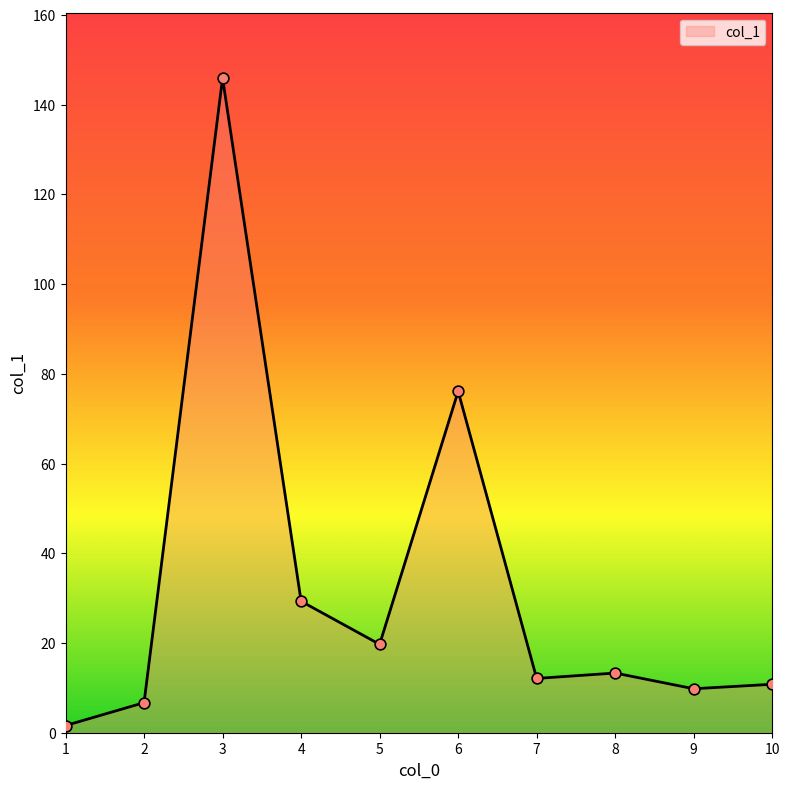

What is the change in value from 1 to 4?

+27.7